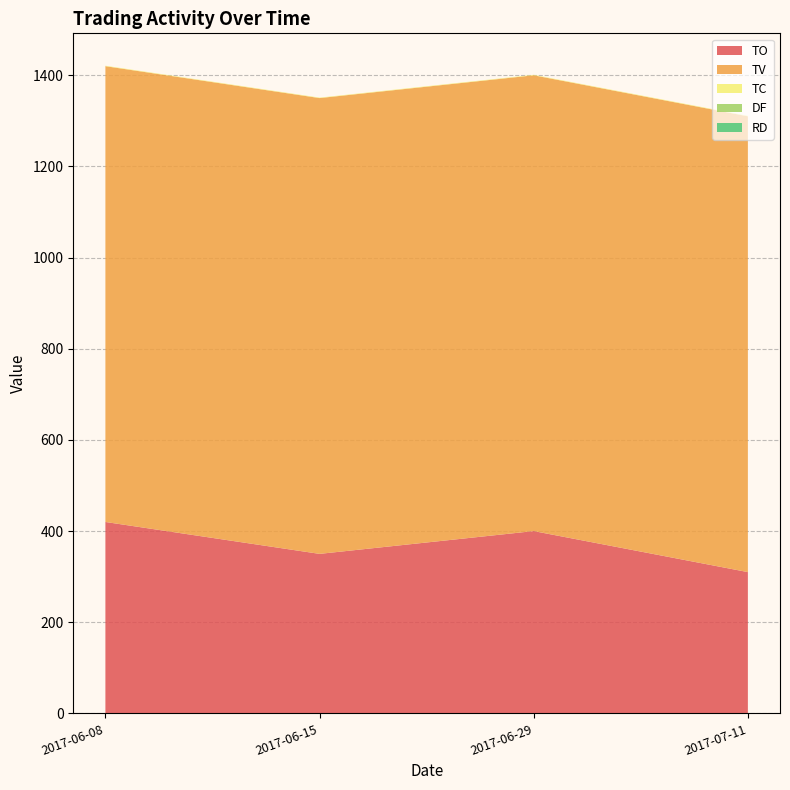

Reading left to right, extract all data points from this chart.

TO: 2017-06-08=420	2017-06-15=350	2017-06-29=400	2017-07-11=310
TV: 2017-06-08=1000	2017-06-15=1000	2017-06-29=1000	2017-07-11=1000
TC: 2017-06-08=1	2017-06-15=1	2017-06-29=1	2017-07-11=1
DF: 2017-06-08=0	2017-06-15=0	2017-06-29=0	2017-07-11=0
RD: 2017-06-08=0	2017-06-15=0	2017-06-29=0	2017-07-11=0